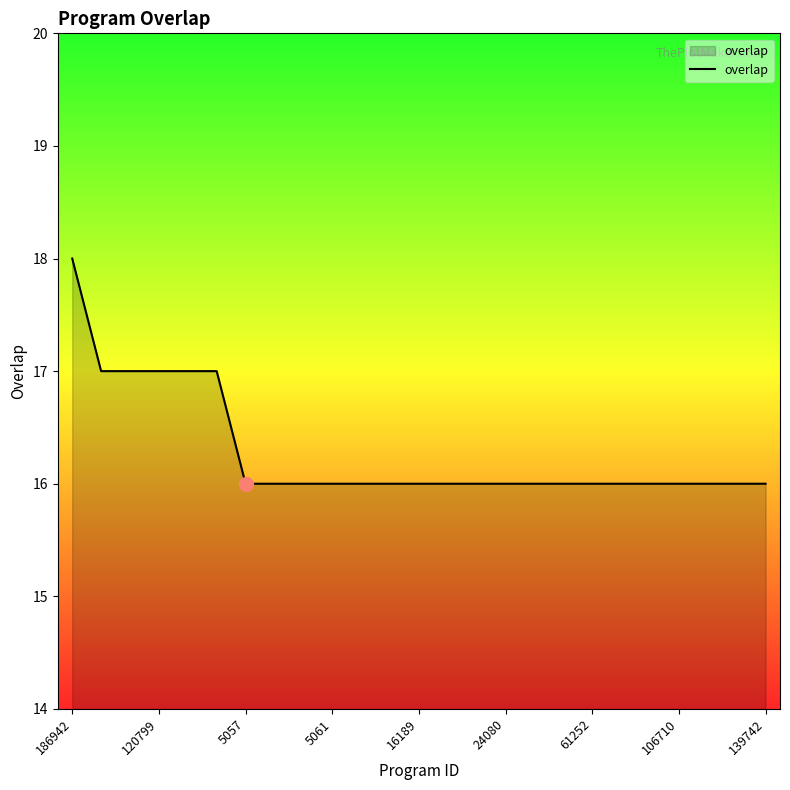

What is the greatest value displayed?

18